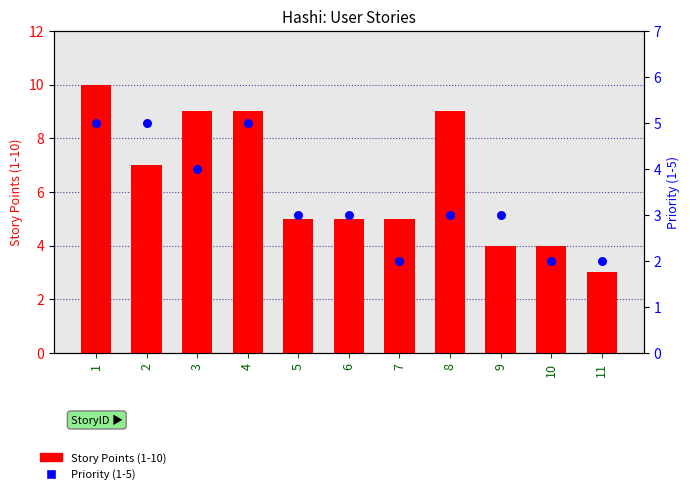

Is the value of Story Points (1-10) at 6 greater than the value of Priority (1-5) at 11?

Yes